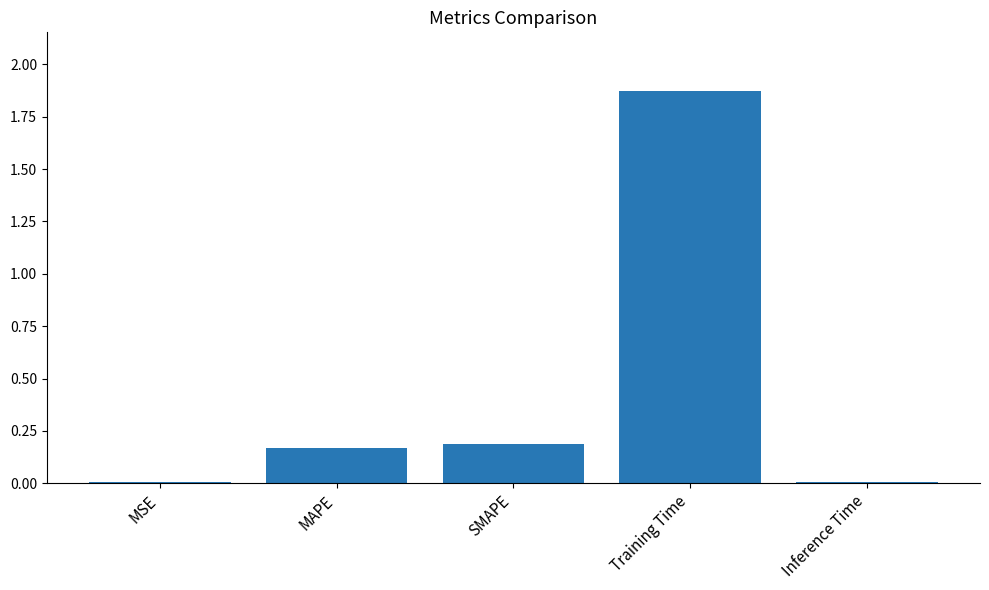

Which has a higher value, Training Time or MSE?

Training Time